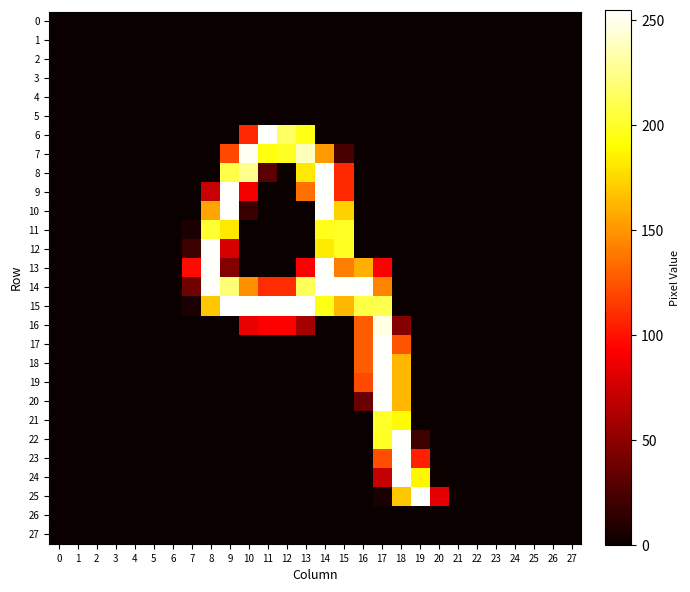

Reading left to right, what are all the values shown in this chart?

0: 0=0	1=0	2=0	3=0	4=0	5=0	6=0	7=0	8=0	9=0	10=0	11=0	12=0	13=0	14=0	15=0	16=0	17=0	18=0	19=0	20=0	21=0	22=0	23=0	24=0	25=0	26=0	27=0
1: 0=0	1=0	2=0	3=0	4=0	5=0	6=0	7=0	8=0	9=0	10=0	11=0	12=0	13=0	14=0	15=0	16=0	17=0	18=0	19=0	20=0	21=0	22=0	23=0	24=0	25=0	26=0	27=0
2: 0=0	1=0	2=0	3=0	4=0	5=0	6=0	7=0	8=0	9=0	10=0	11=0	12=0	13=0	14=0	15=0	16=0	17=0	18=0	19=0	20=0	21=0	22=0	23=0	24=0	25=0	26=0	27=0
3: 0=0	1=0	2=0	3=0	4=0	5=0	6=0	7=0	8=0	9=0	10=0	11=0	12=0	13=0	14=0	15=0	16=0	17=0	18=0	19=0	20=0	21=0	22=0	23=0	24=0	25=0	26=0	27=0
4: 0=0	1=0	2=0	3=0	4=0	5=0	6=0	7=0	8=0	9=0	10=0	11=0	12=0	13=0	14=0	15=0	16=0	17=0	18=0	19=0	20=0	21=0	22=0	23=0	24=0	25=0	26=0	27=0
5: 0=0	1=0	2=0	3=0	4=0	5=0	6=0	7=0	8=0	9=0	10=0	11=0	12=0	13=0	14=0	15=0	16=0	17=0	18=0	19=0	20=0	21=0	22=0	23=0	24=0	25=0	26=0	27=0
6: 0=0	1=0	2=0	3=0	4=0	5=0	6=0	7=0	8=0	9=0	10=108	11=254	12=215	13=196	14=0	15=0	16=0	17=0	18=0	19=0	20=0	21=0	22=0	23=0	24=0	25=0	26=0	27=0
7: 0=0	1=0	2=0	3=0	4=0	5=0	6=0	7=0	8=0	9=121	10=252	11=194	12=199	13=238	14=152	15=24	16=0	17=0	18=0	19=0	20=0	21=0	22=0	23=0	24=0	25=0	26=0	27=0
8: 0=0	1=0	2=0	3=0	4=0	5=0	6=0	7=0	8=0	9=209	10=226	11=31	12=0	13=182	14=254	15=109	16=0	17=0	18=0	19=0	20=0	21=0	22=0	23=0	24=0	25=0	26=0	27=0
9: 0=0	1=0	2=0	3=0	4=0	5=0	6=0	7=0	8=72	9=254	10=89	11=0	12=0	13=136	14=254	15=109	16=0	17=0	18=0	19=0	20=0	21=0	22=0	23=0	24=0	25=0	26=0	27=0
10: 0=0	1=0	2=0	3=0	4=0	5=0	6=0	7=0	8=156	9=254	10=18	11=0	12=0	13=0	14=254	15=173	16=0	17=0	18=0	19=0	20=0	21=0	22=0	23=0	24=0	25=0	26=0	27=0
11: 0=0	1=0	2=0	3=0	4=0	5=0	6=0	7=6	8=203	9=182	10=0	11=0	12=0	13=0	14=197	15=200	16=0	17=0	18=0	19=0	20=0	21=0	22=0	23=0	24=0	25=0	26=0	27=0
12: 0=0	1=0	2=0	3=0	4=0	5=0	6=0	7=19	8=254	9=78	10=0	11=0	12=0	13=0	14=183	15=199	16=0	17=0	18=0	19=0	20=0	21=0	22=0	23=0	24=0	25=0	26=0	27=0
13: 0=0	1=0	2=0	3=0	4=0	5=0	6=0	7=97	8=254	9=46	10=0	11=0	12=0	13=92	14=254	15=141	16=160	17=92	18=0	19=0	20=0	21=0	22=0	23=0	24=0	25=0	26=0	27=0
14: 0=0	1=0	2=0	3=0	4=0	5=0	6=0	7=38	8=254	9=220	10=148	11=110	12=110	13=213	14=254	15=254	16=254	17=144	18=0	19=0	20=0	21=0	22=0	23=0	24=0	25=0	26=0	27=0
15: 0=0	1=0	2=0	3=0	4=0	5=0	6=0	7=6	8=169	9=255	10=254	11=254	12=254	13=254	14=196	15=163	16=208	17=210	18=0	19=0	20=0	21=0	22=0	23=0	24=0	25=0	26=0	27=0
16: 0=0	1=0	2=0	3=0	4=0	5=0	6=0	7=0	8=0	9=0	10=85	11=92	12=92	13=59	14=0	15=0	16=128	17=248	18=47	19=0	20=0	21=0	22=0	23=0	24=0	25=0	26=0	27=0
17: 0=0	1=0	2=0	3=0	4=0	5=0	6=0	7=0	8=0	9=0	10=0	11=0	12=0	13=0	14=0	15=0	16=128	17=254	18=125	19=0	20=0	21=0	22=0	23=0	24=0	25=0	26=0	27=0
18: 0=0	1=0	2=0	3=0	4=0	5=0	6=0	7=0	8=0	9=0	10=0	11=0	12=0	13=0	14=0	15=0	16=128	17=254	18=163	19=0	20=0	21=0	22=0	23=0	24=0	25=0	26=0	27=0
19: 0=0	1=0	2=0	3=0	4=0	5=0	6=0	7=0	8=0	9=0	10=0	11=0	12=0	13=0	14=0	15=0	16=121	17=254	18=163	19=0	20=0	21=0	22=0	23=0	24=0	25=0	26=0	27=0
20: 0=0	1=0	2=0	3=0	4=0	5=0	6=0	7=0	8=0	9=0	10=0	11=0	12=0	13=0	14=0	15=0	16=37	17=254	18=163	19=0	20=0	21=0	22=0	23=0	24=0	25=0	26=0	27=0
21: 0=0	1=0	2=0	3=0	4=0	5=0	6=0	7=0	8=0	9=0	10=0	11=0	12=0	13=0	14=0	15=0	16=0	17=201	18=189	19=0	20=0	21=0	22=0	23=0	24=0	25=0	26=0	27=0
22: 0=0	1=0	2=0	3=0	4=0	5=0	6=0	7=0	8=0	9=0	10=0	11=0	12=0	13=0	14=0	15=0	16=0	17=200	18=254	19=20	20=0	21=0	22=0	23=0	24=0	25=0	26=0	27=0
23: 0=0	1=0	2=0	3=0	4=0	5=0	6=0	7=0	8=0	9=0	10=0	11=0	12=0	13=0	14=0	15=0	16=0	17=123	18=254	19=105	20=0	21=0	22=0	23=0	24=0	25=0	26=0	27=0
24: 0=0	1=0	2=0	3=0	4=0	5=0	6=0	7=0	8=0	9=0	10=0	11=0	12=0	13=0	14=0	15=0	16=0	17=71	18=254	19=187	20=2	21=0	22=0	23=0	24=0	25=0	26=0	27=0
25: 0=0	1=0	2=0	3=0	4=0	5=0	6=0	7=0	8=0	9=0	10=0	11=0	12=0	13=0	14=0	15=0	16=0	17=6	18=169	19=254	20=83	21=0	22=0	23=0	24=0	25=0	26=0	27=0
26: 0=0	1=0	2=0	3=0	4=0	5=0	6=0	7=0	8=0	9=0	10=0	11=0	12=0	13=0	14=0	15=0	16=0	17=0	18=0	19=0	20=0	21=0	22=0	23=0	24=0	25=0	26=0	27=0
27: 0=0	1=0	2=0	3=0	4=0	5=0	6=0	7=0	8=0	9=0	10=0	11=0	12=0	13=0	14=0	15=0	16=0	17=0	18=0	19=0	20=0	21=0	22=0	23=0	24=0	25=0	26=0	27=0